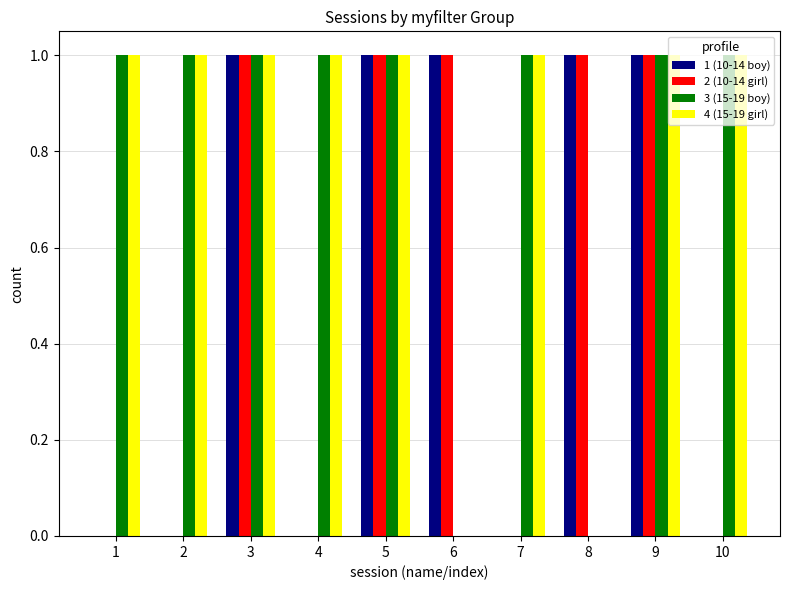

The value of 2 (10-14 girl) at 4 is 0. True or false?

True